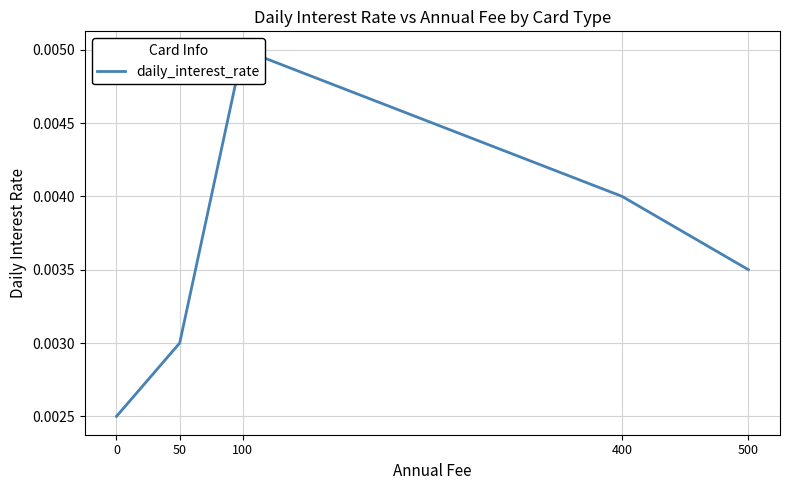

True or false: the data has more than 1 interior local peaks.

False